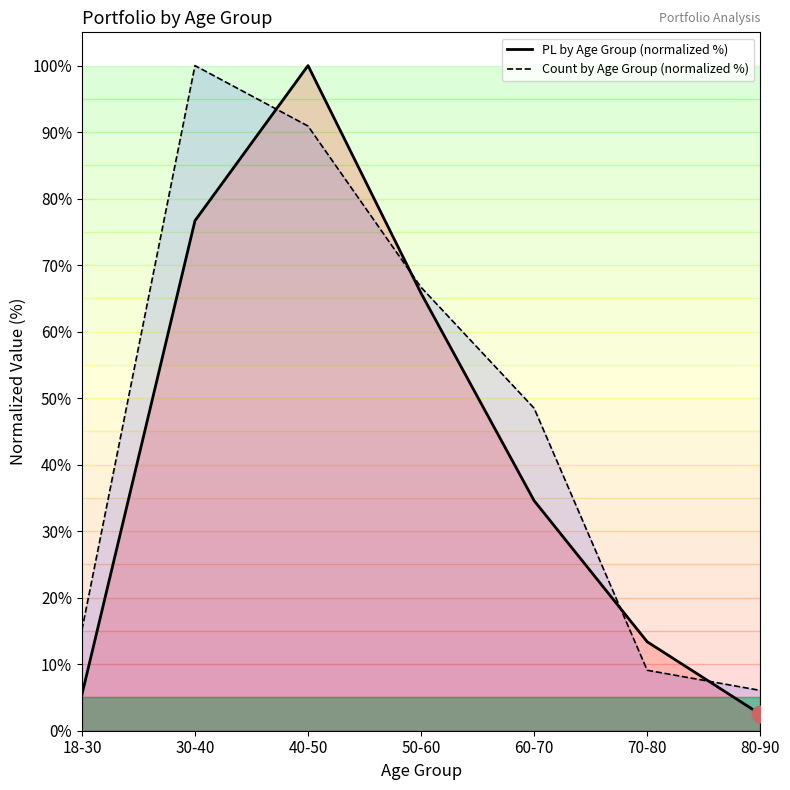

What position from the left is 50-60?

4